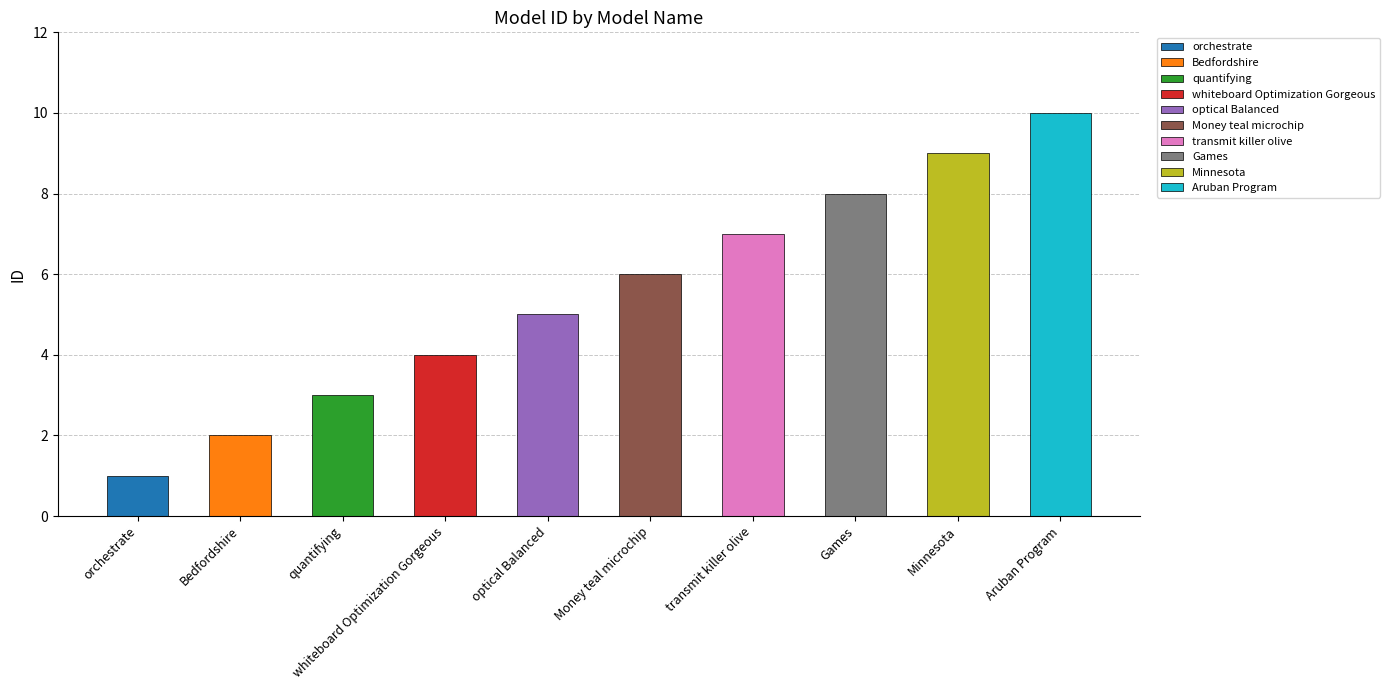

Which category has the highest value across all series?

Aruban Program